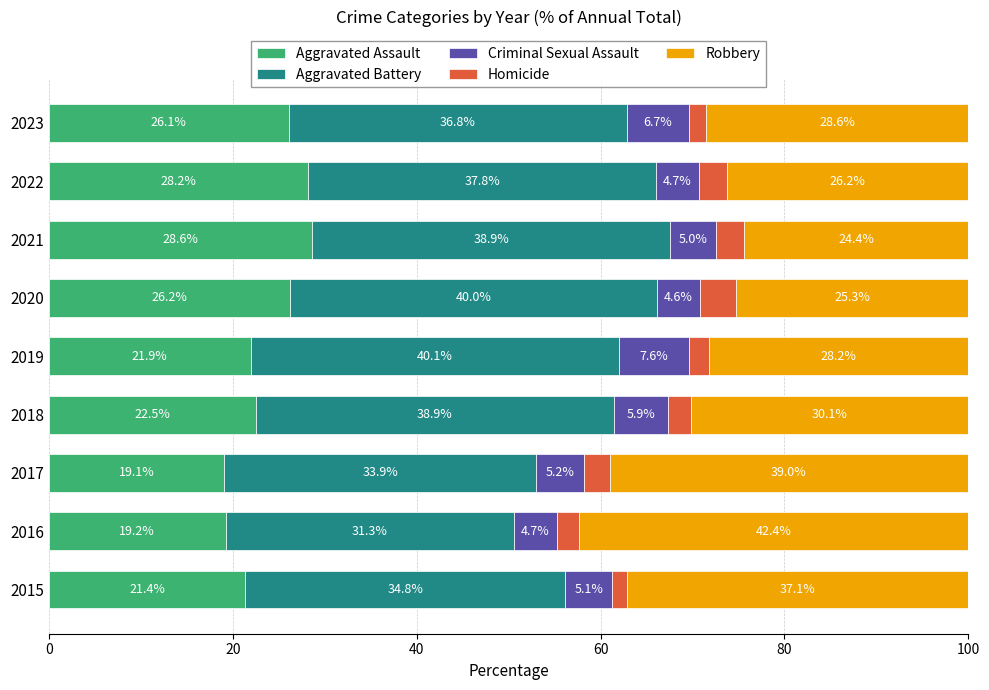

List the labels in order of Aggravated Assault value, largest first.

2021, 2022, 2020, 2023, 2018, 2019, 2015, 2016, 2017